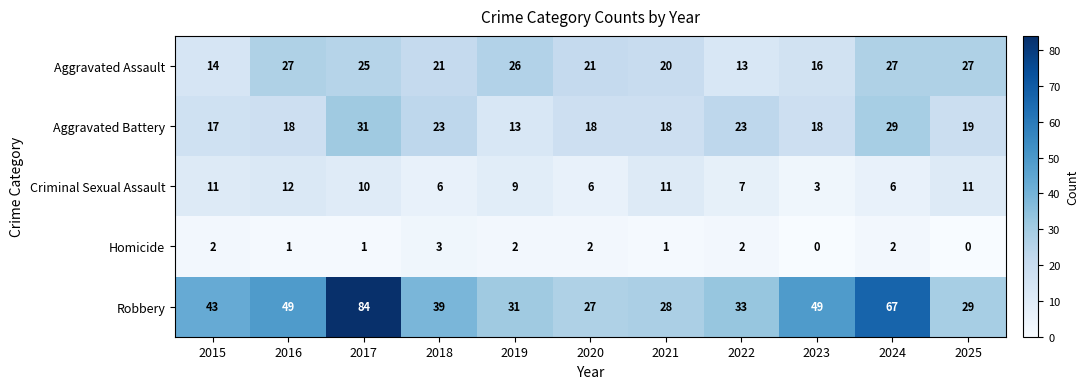

At which category is the sum across all series the highest?

2017